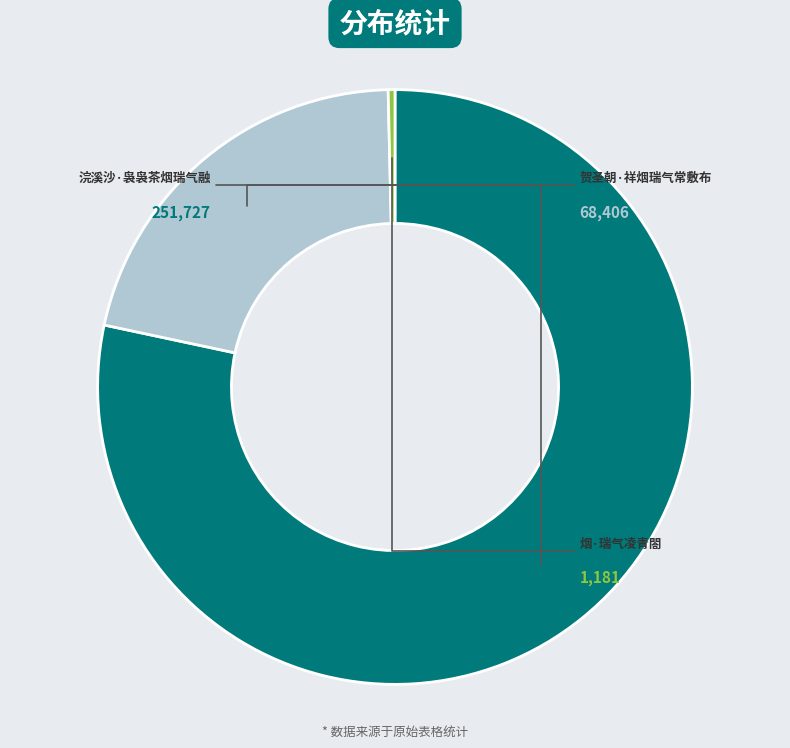

Is there a majority slice in this chart?

Yes